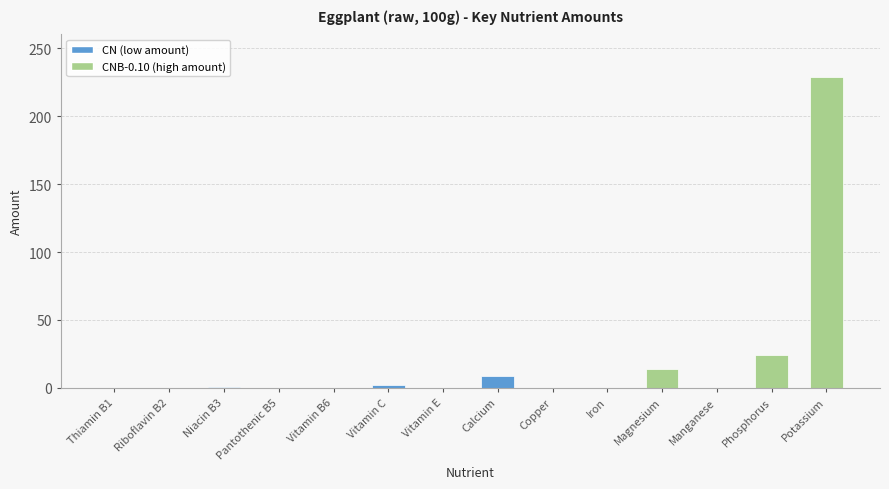

What is the maximum value shown in the chart?

229.0